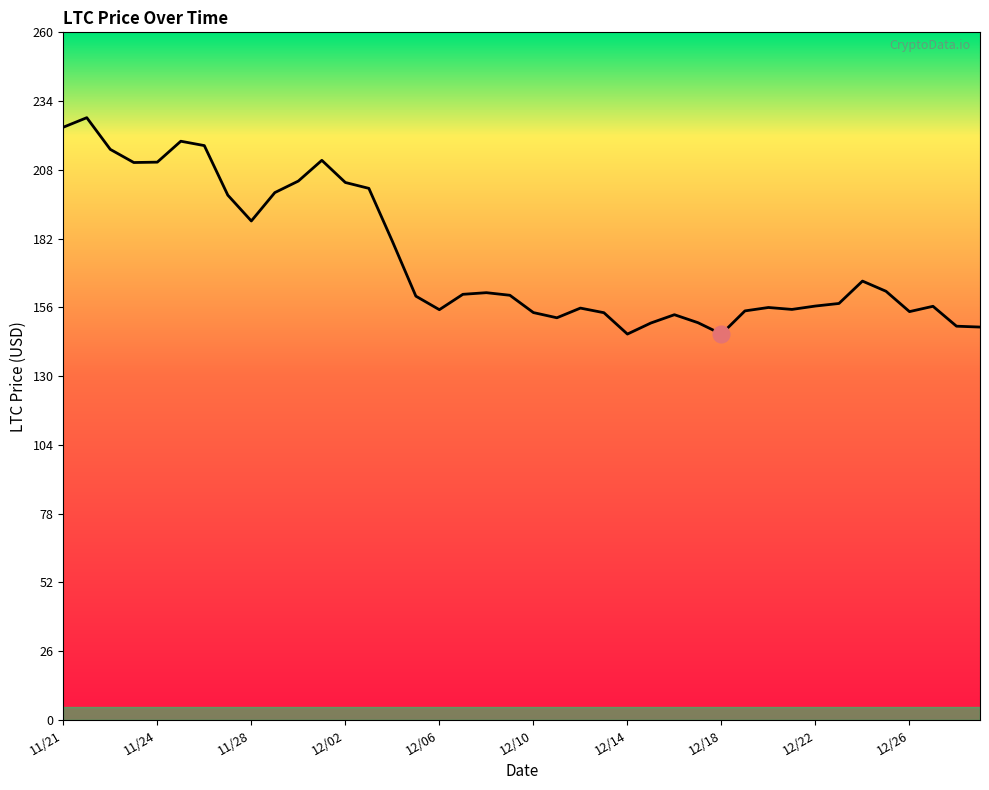

What is the maximum value shown in the chart?

227.7